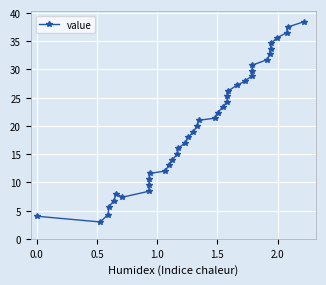

What is the smallest value displayed?

3.0